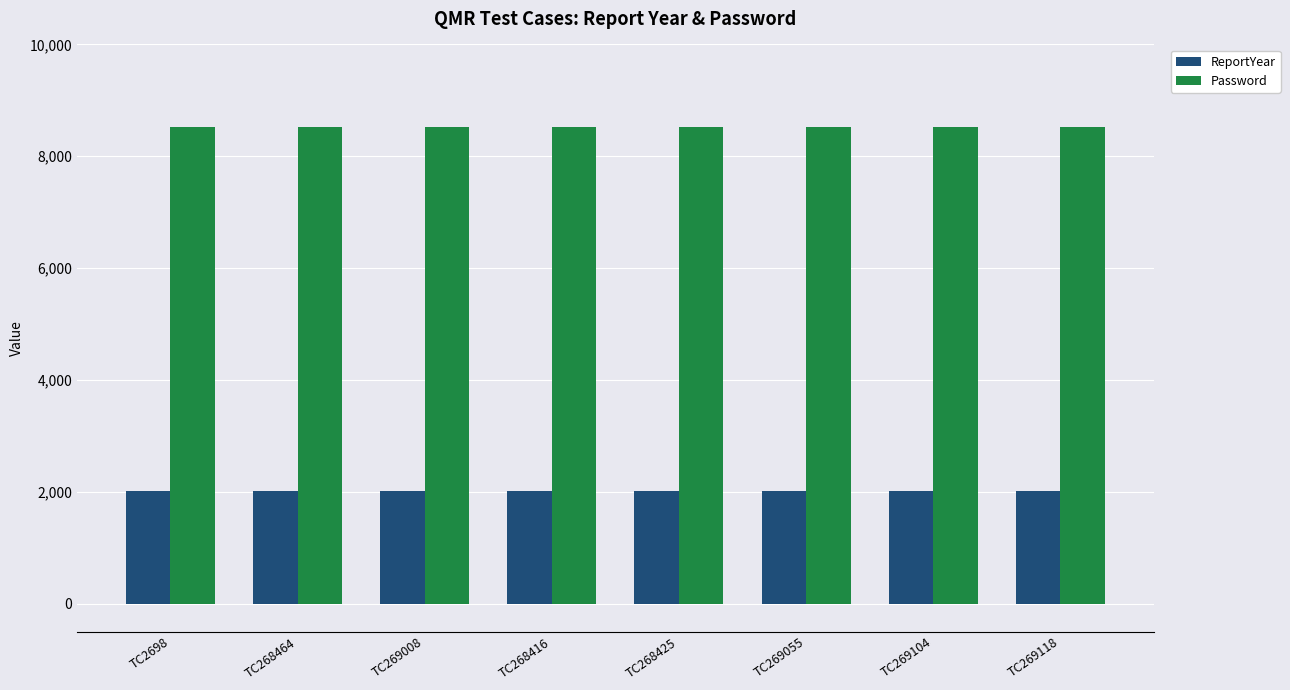

Is it true that ReportYear equals 1038 at TC268464?

False